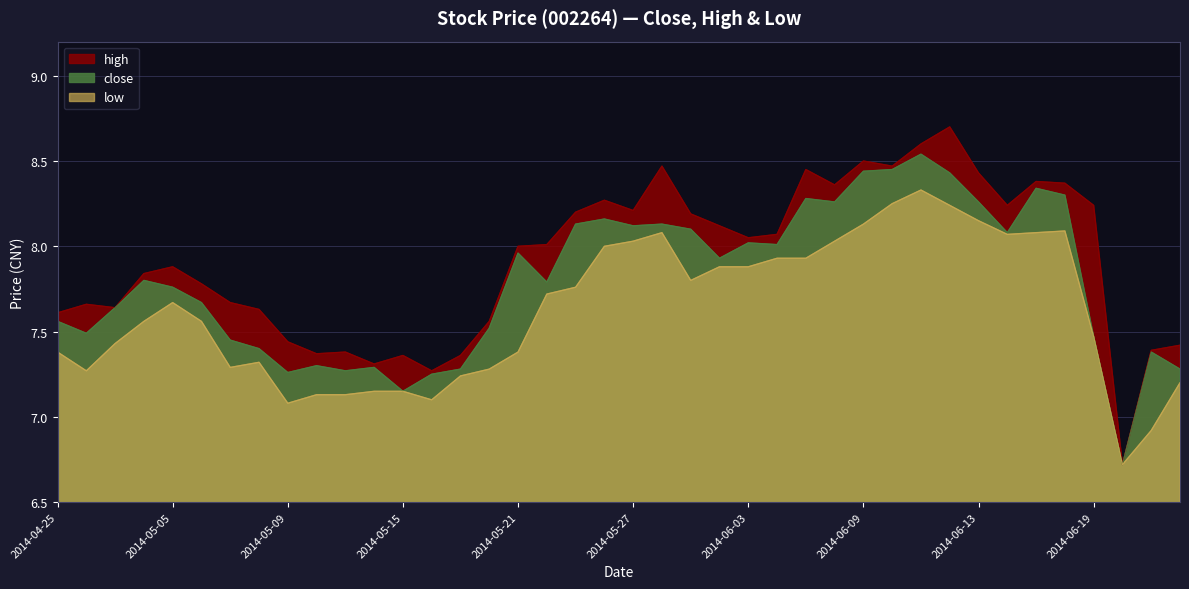

Which category has the highest value across all series?

2014-06-12